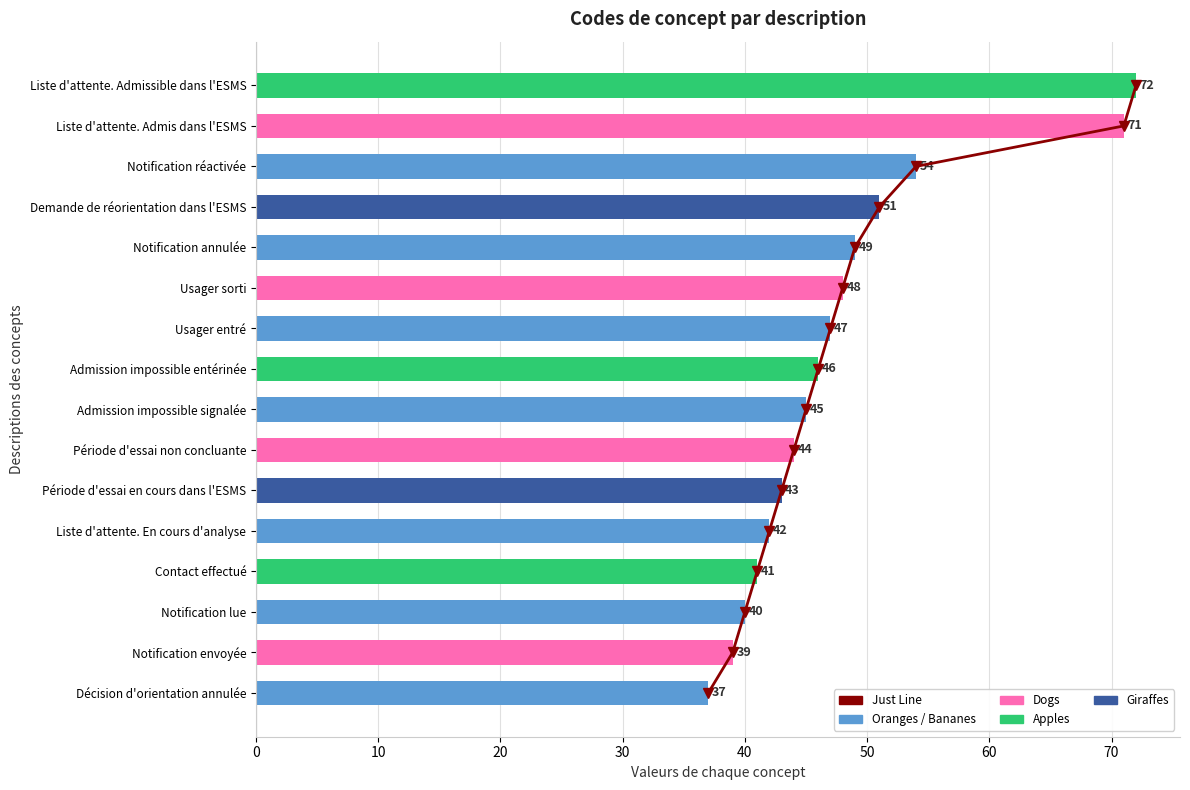

Reading left to right, extract all data points from this chart.

Just Line: 0	1	2	3	4	5	6	7	8	9	10	11	12	13	14	15
Concept: 37	39	40	41	42	43	44	45	46	47	48	49	51	54	71	72